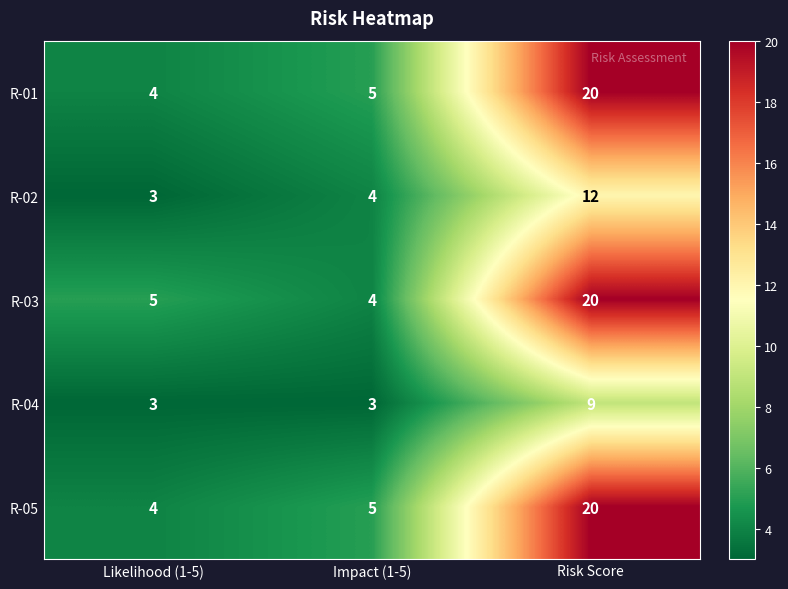

What is the maximum value shown in the chart?

20